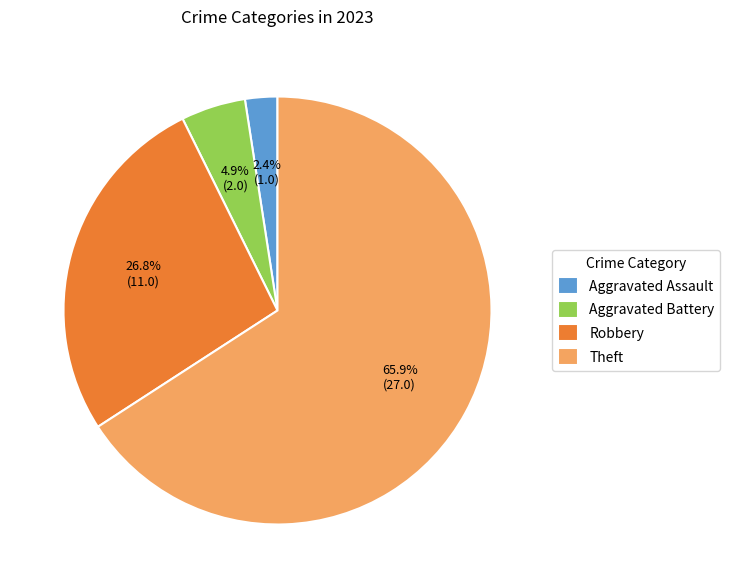

Approximately how many times larger is the value at Aggravated Assault compared to Aggravated Battery?

0.5